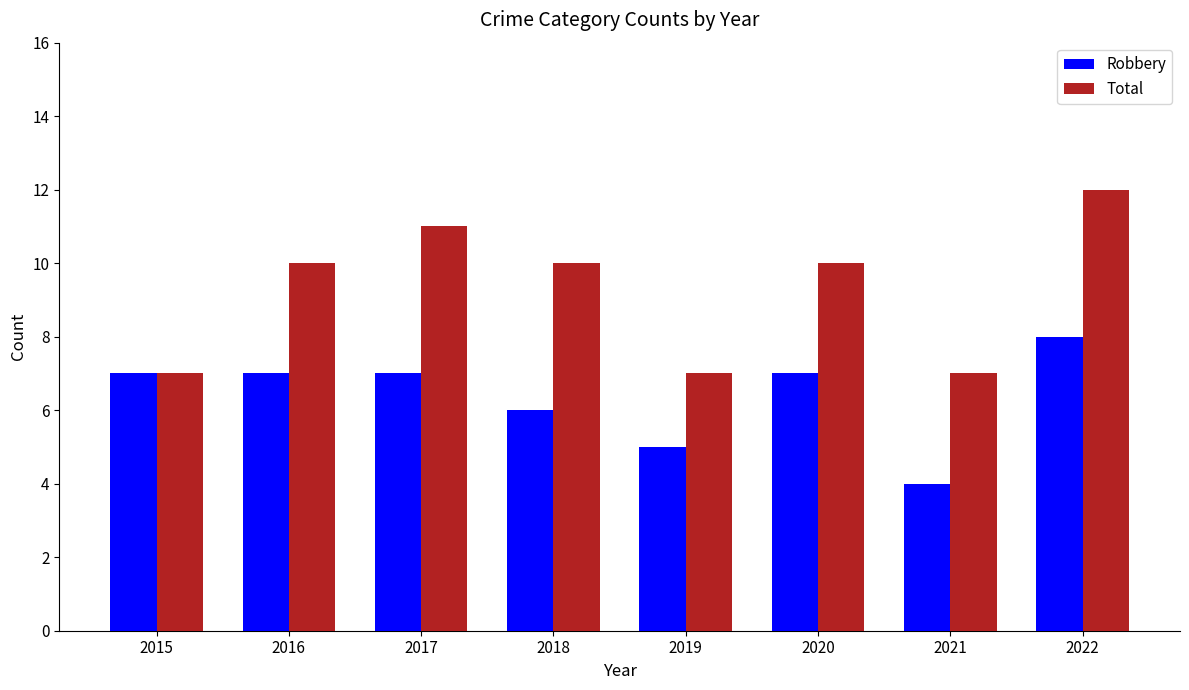

What value does the Total series have at 2015?

7